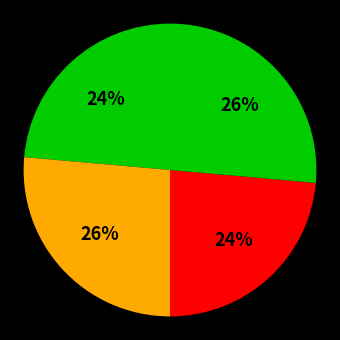

Count the number of slices in the pie.

4